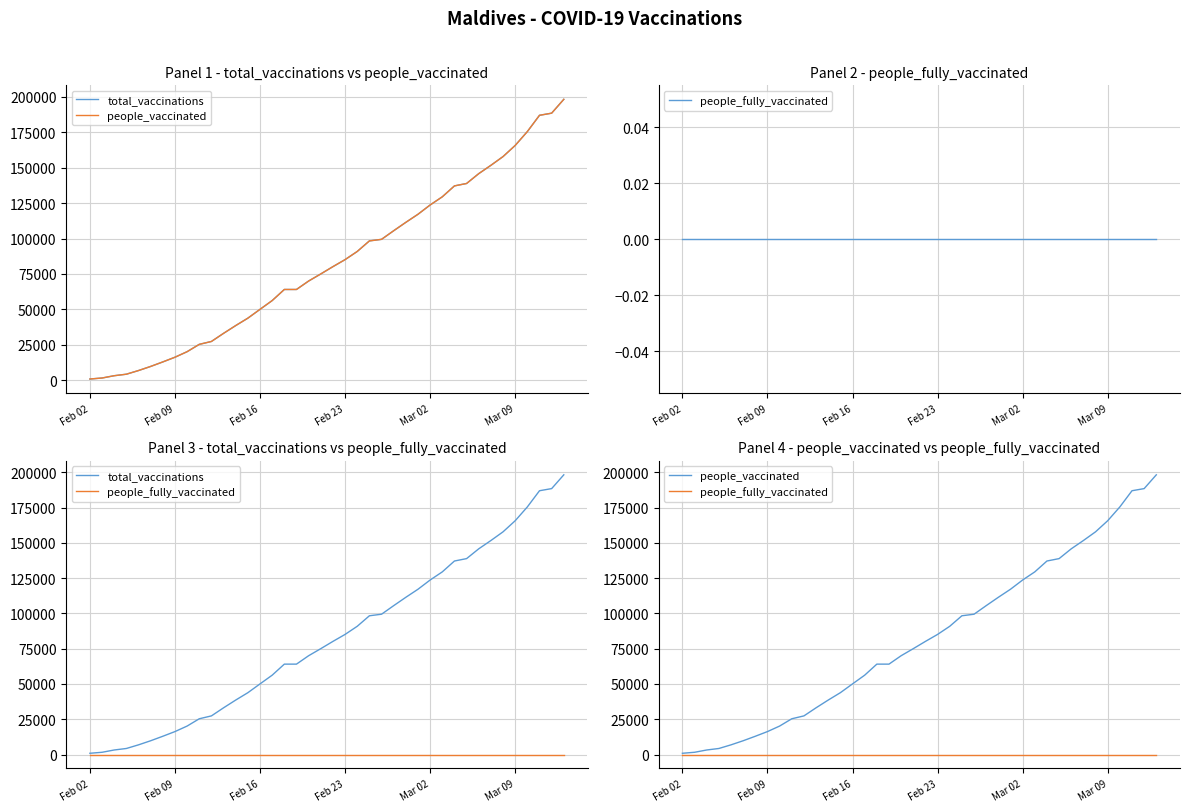

True or false: people_fully_vaccinated and people_vaccinated intersect in this chart.

False